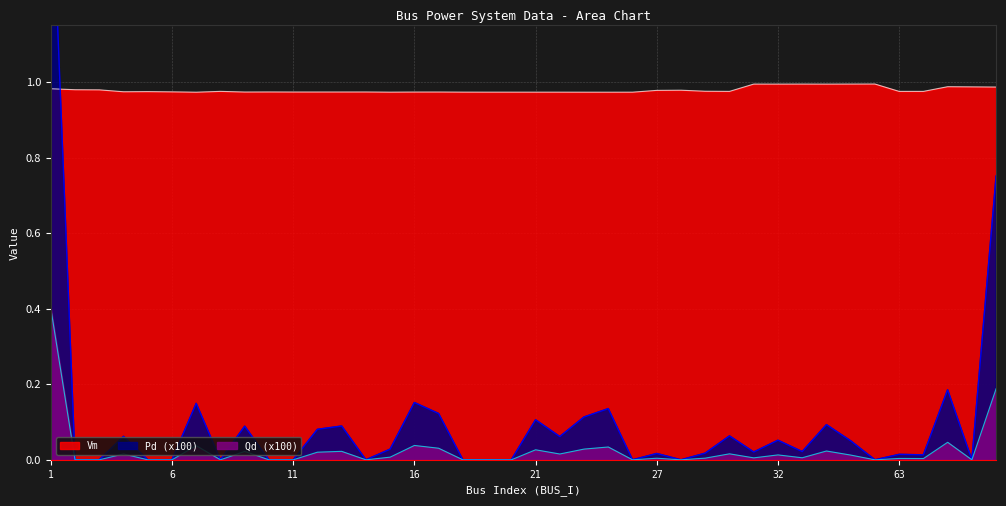

How many positive values does the Pd series have?

25